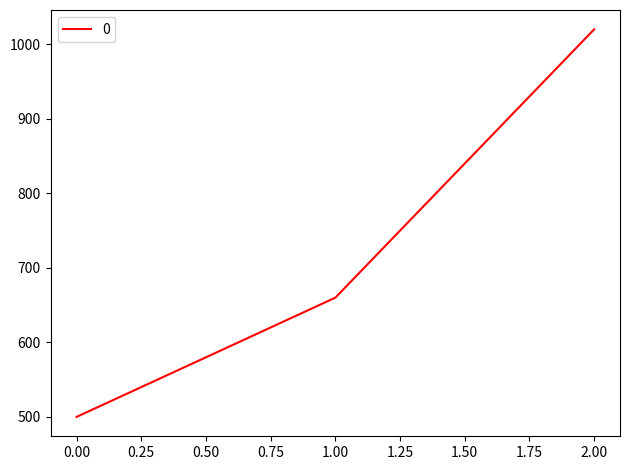

The value at 1.00 is 1138. True or false?

False